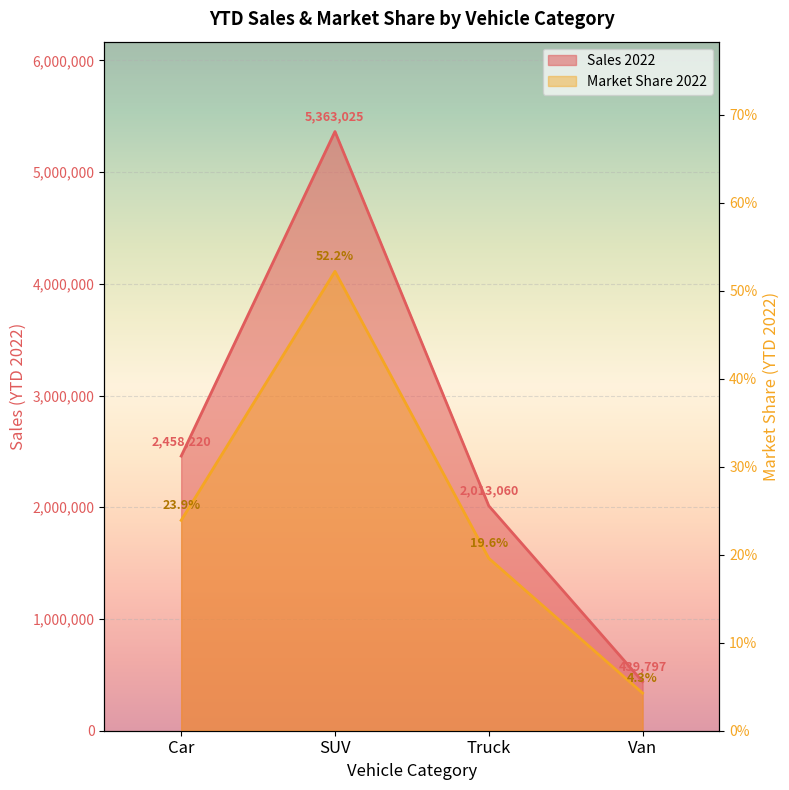

Reading left to right, extract all data points from this chart.

Sales 2022: 2458220.0	5363025.0	2013060.0	439797.0
Market Share 2022: 0.2	0.5	0.2	0.0